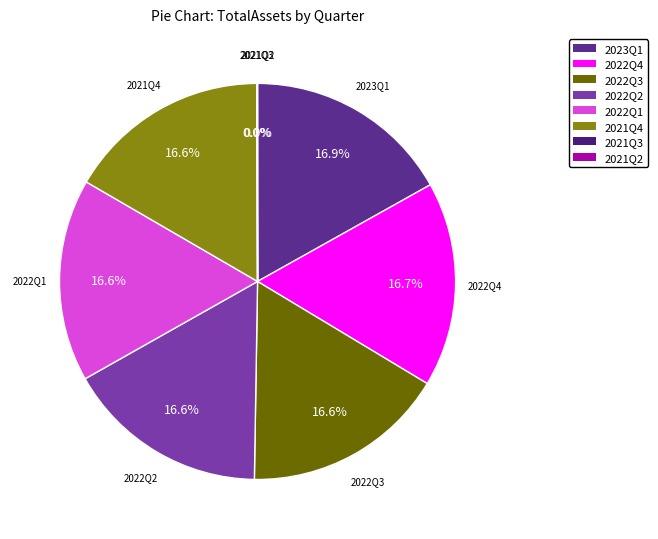

Does any single category account for the majority?

No